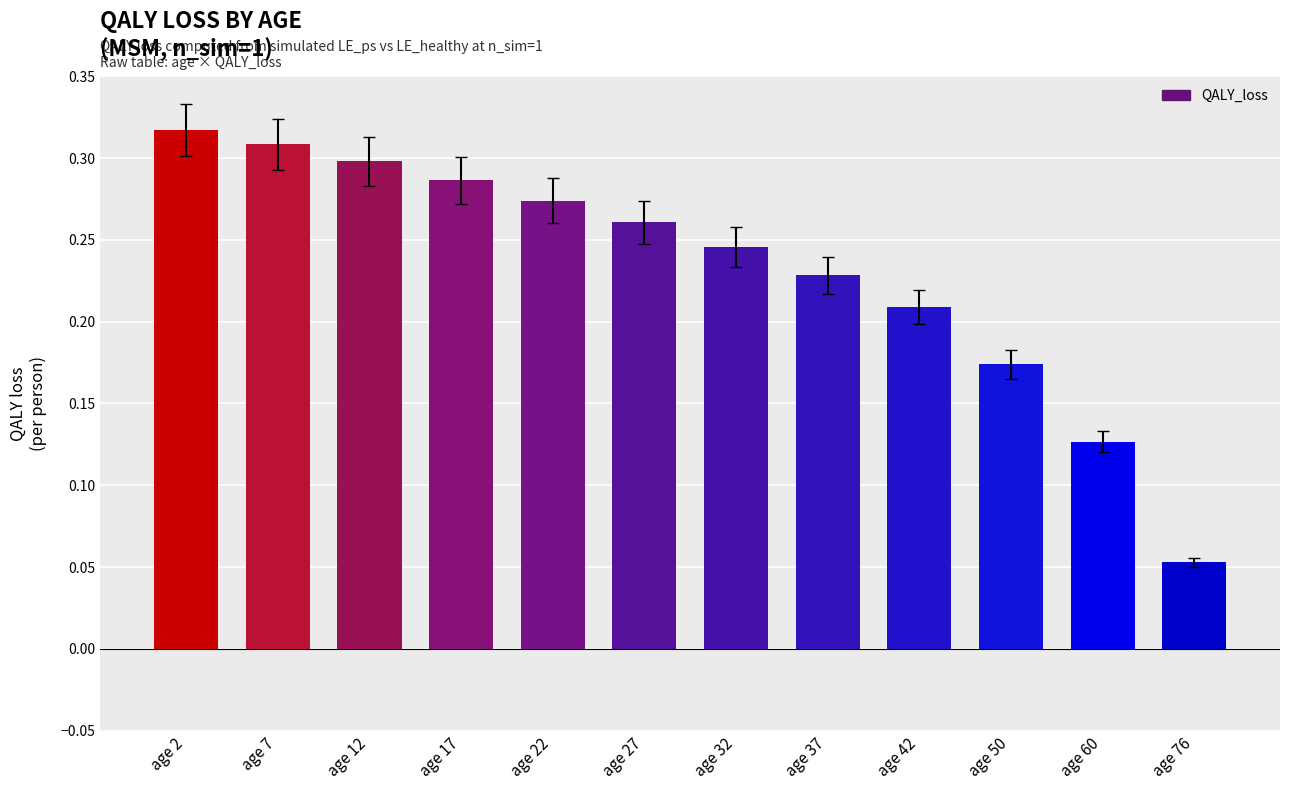

How many bars are there in total?

12